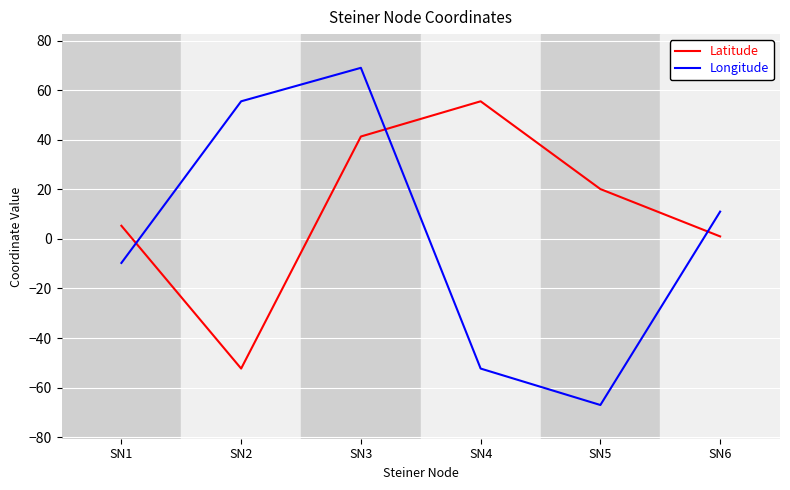

Is this an area chart (filled region under the line)?

No